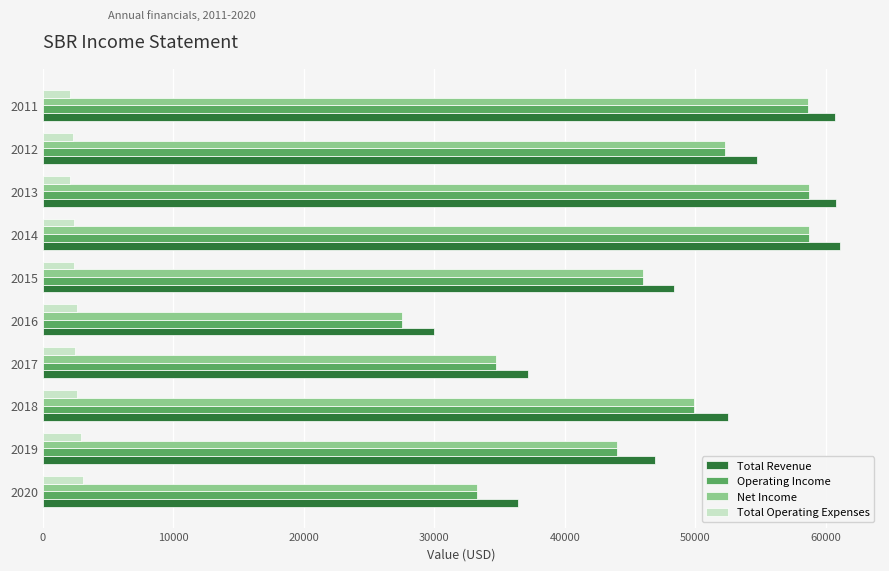

Is the value of Net Income at 2015 greater than the value of Total Operating Expenses at 2011?

Yes